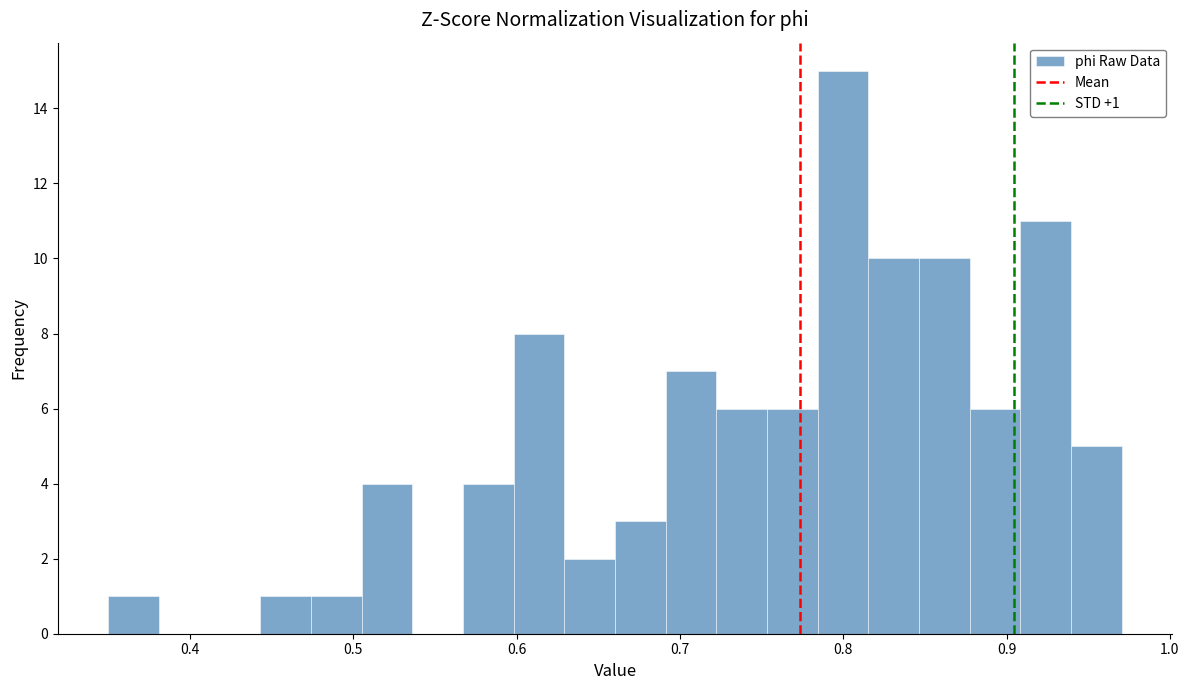

Around what value on the x-axis is the tallest bar? Give the approximate position of its centre, as read against the axis.

0.80